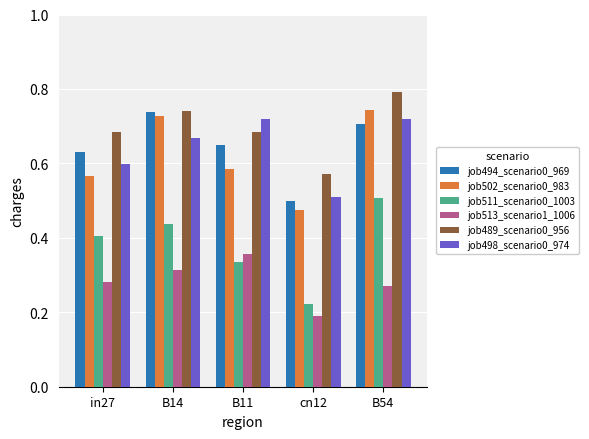

Between cn12 and B54, which series saw the biggest shift?

job511_scenario0_1003